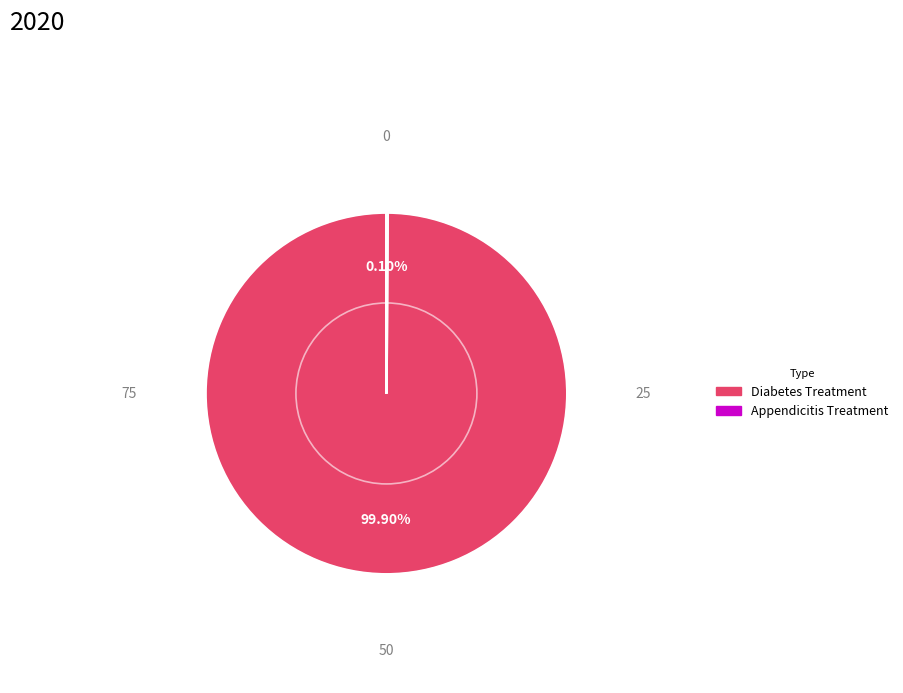

Which slice represents more than half of the pie?

Diabetes Treatment